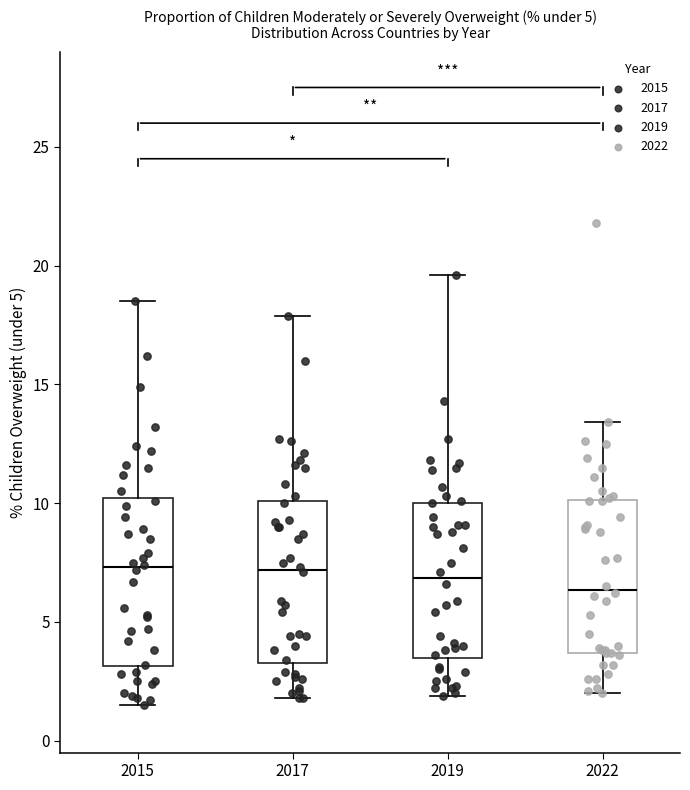

Reading left to right, read every box against the y-axis: the position of its median line, the range the box covers, and the ends of its whiskers. The values are not printed on the chart, so give them approximately, as read against the axis.

2015: median 7.5, box 3.0 to 10.0, whiskers 1.5 to 18.5
2017: median 7.0, box 3.5 to 10.0, whiskers 2.0 to 18.0
2019: median 7.0, box 3.5 to 10.0, whiskers 2.0 to 19.5
2022: median 6.5, box 3.5 to 10.0, whiskers 2.0 to 13.5